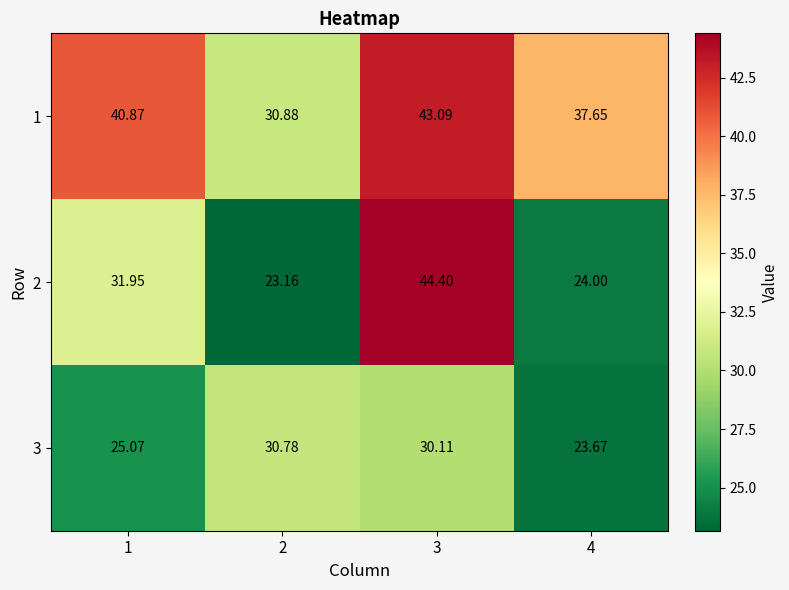

Is the value of 2 at 2 greater than the value of 3 at 1?

No